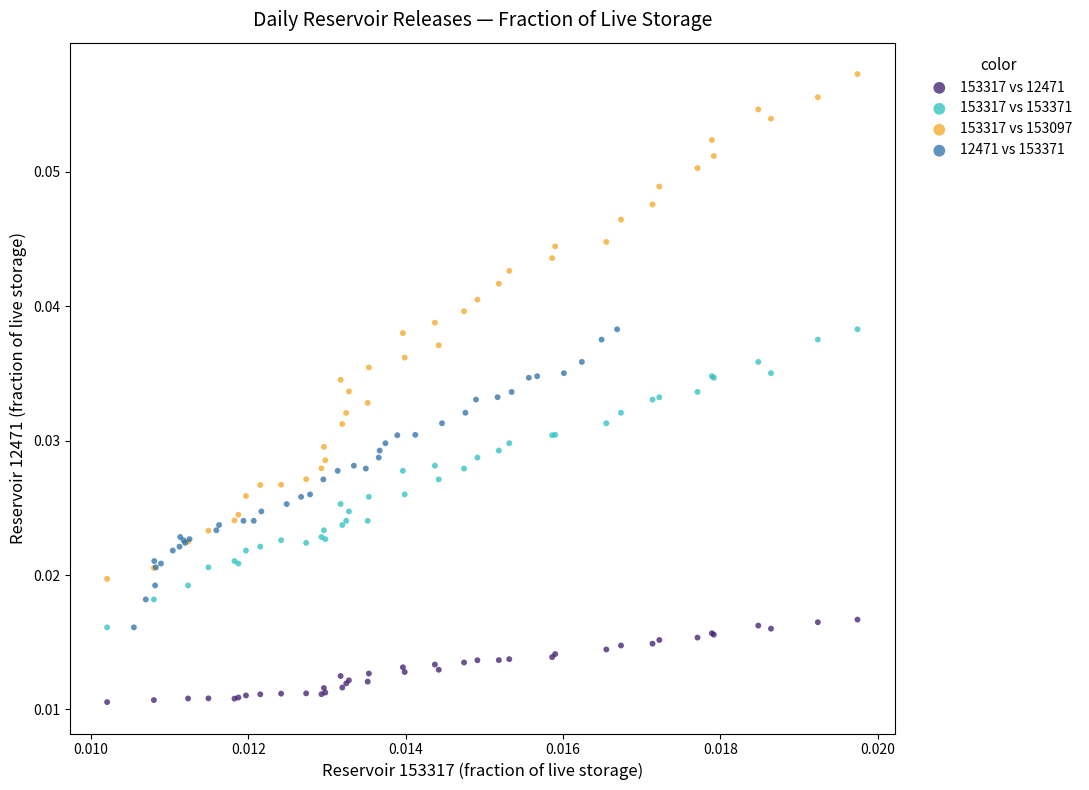

What are all the series names shown in the legend?

153317 vs 12471, 153317 vs 153371, 153317 vs 153097, 12471 vs 153371